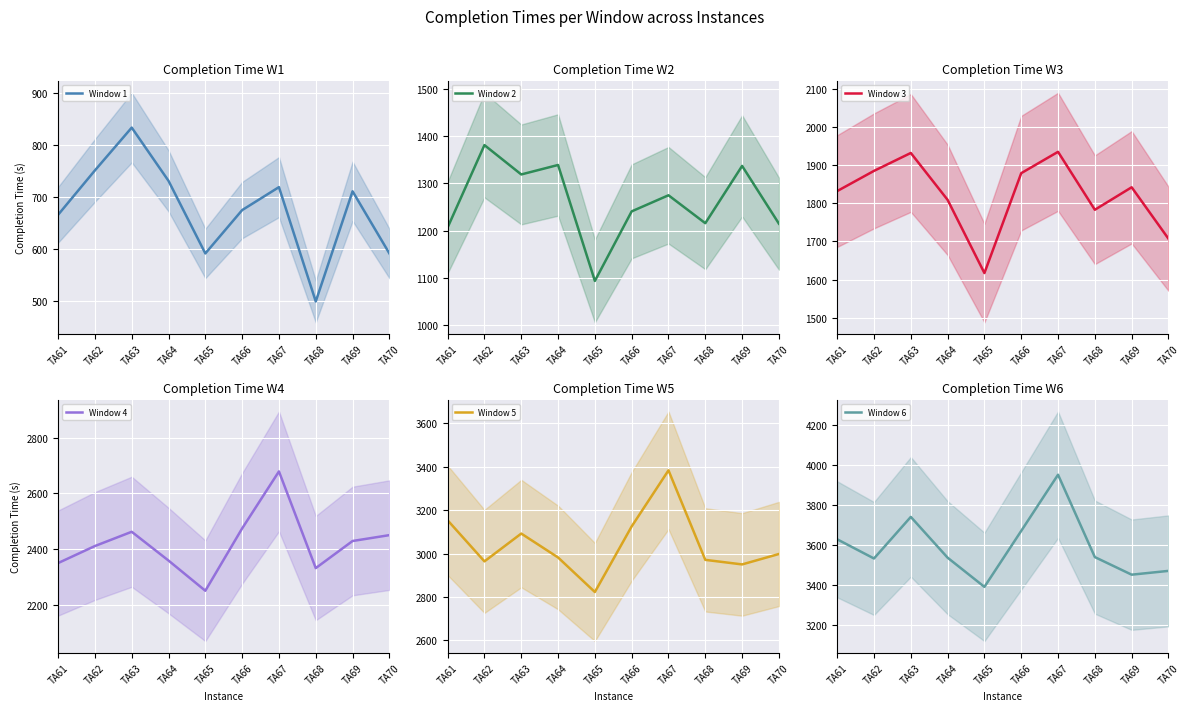

Is it true that Window 6 equals 6698 at TA67?

False